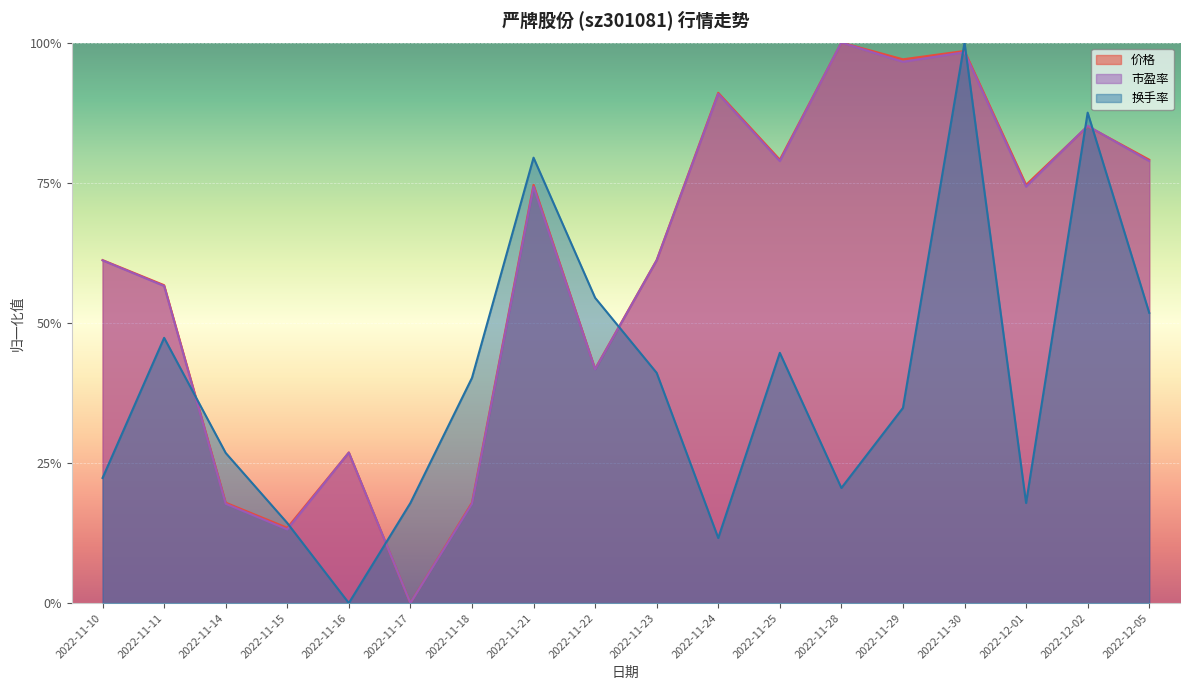

What position from the left is 2022-11-11?

2